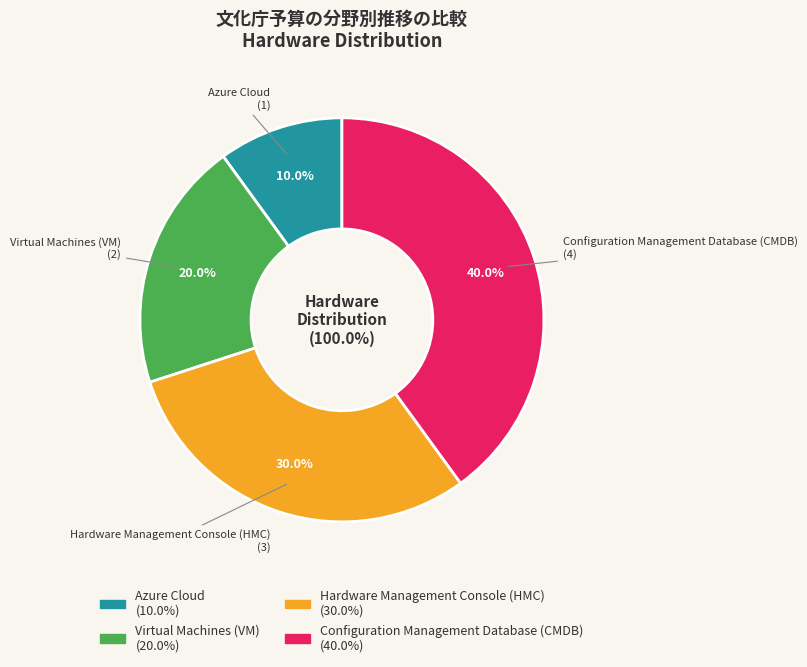

Do Hardware Management Console (HMC) and Azure Cloud together represent more than half of the pie?

No